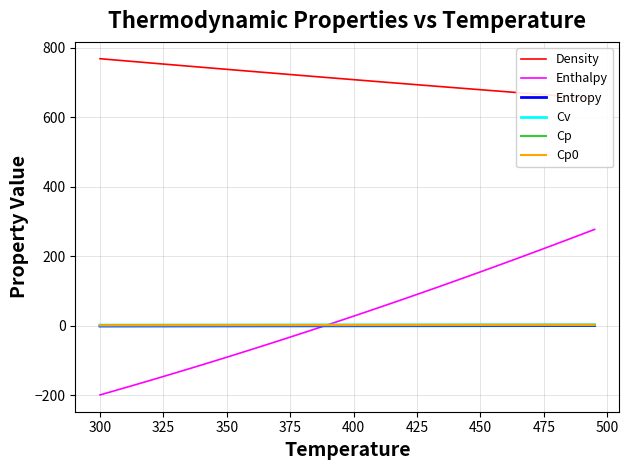

The Entropy series shows -0.1 at 400. True or false?

True